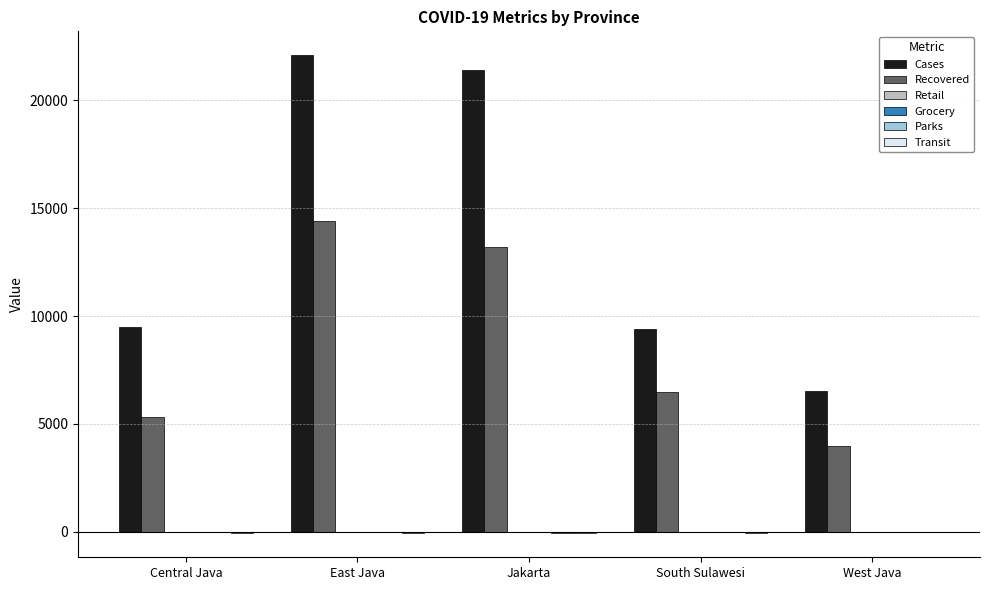

Between Central Java and East Java, which series saw the biggest shift?

Cases